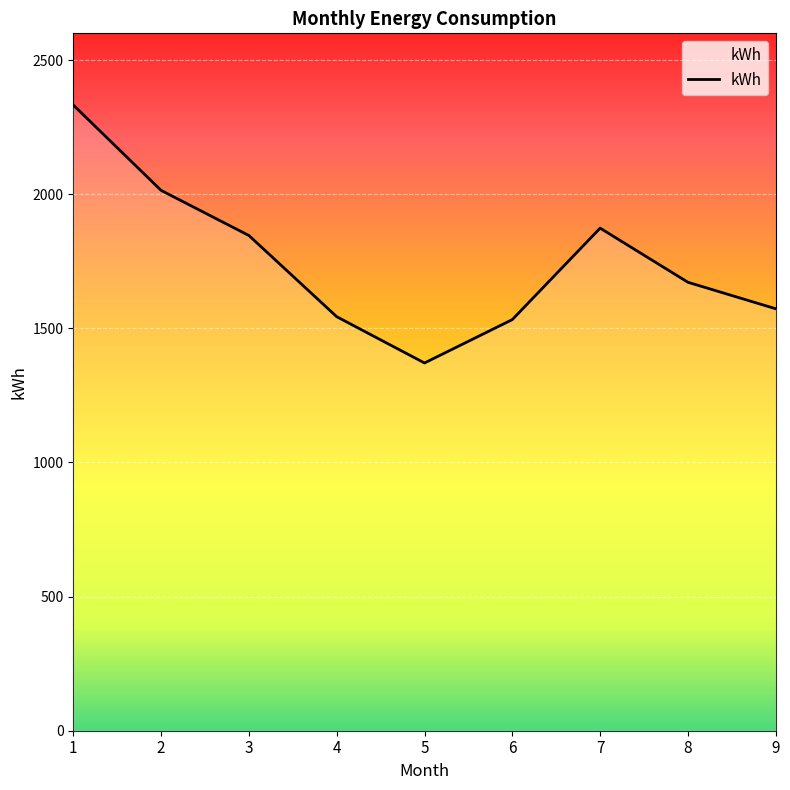

Where is the first local maximum?

7